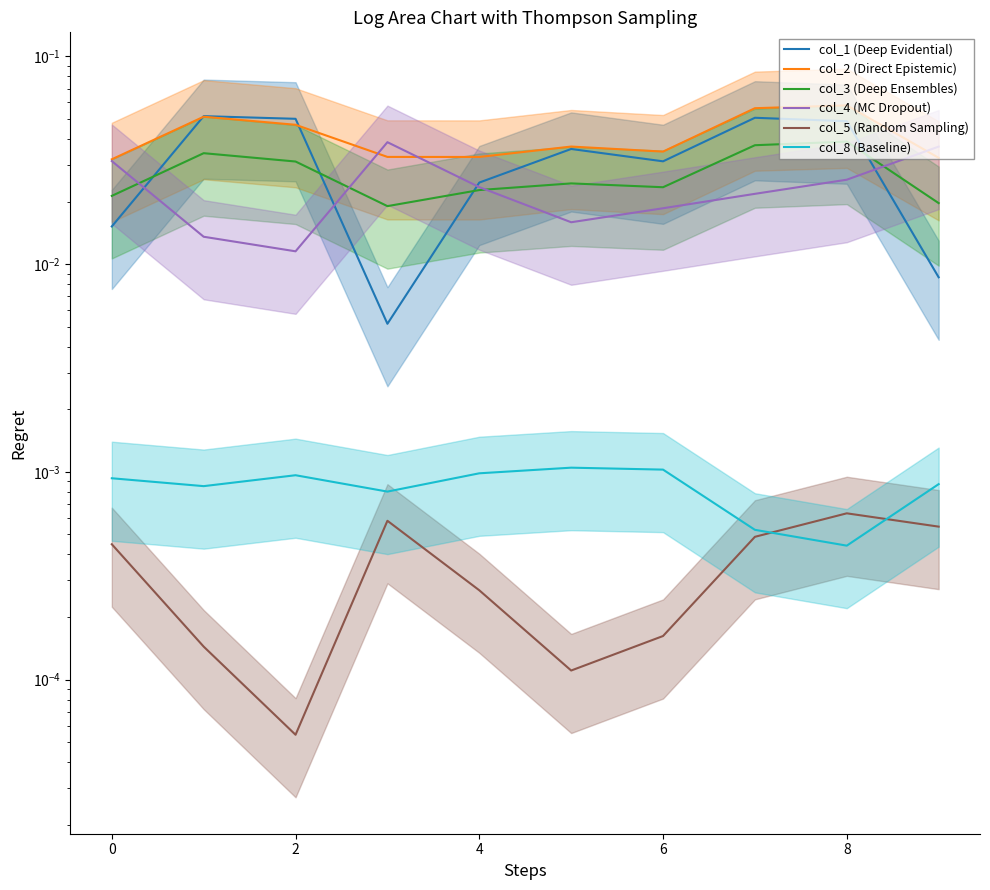

True or false: col_1 (Deep Evidential) and col_5 (Random Sampling) cross at least once.

False